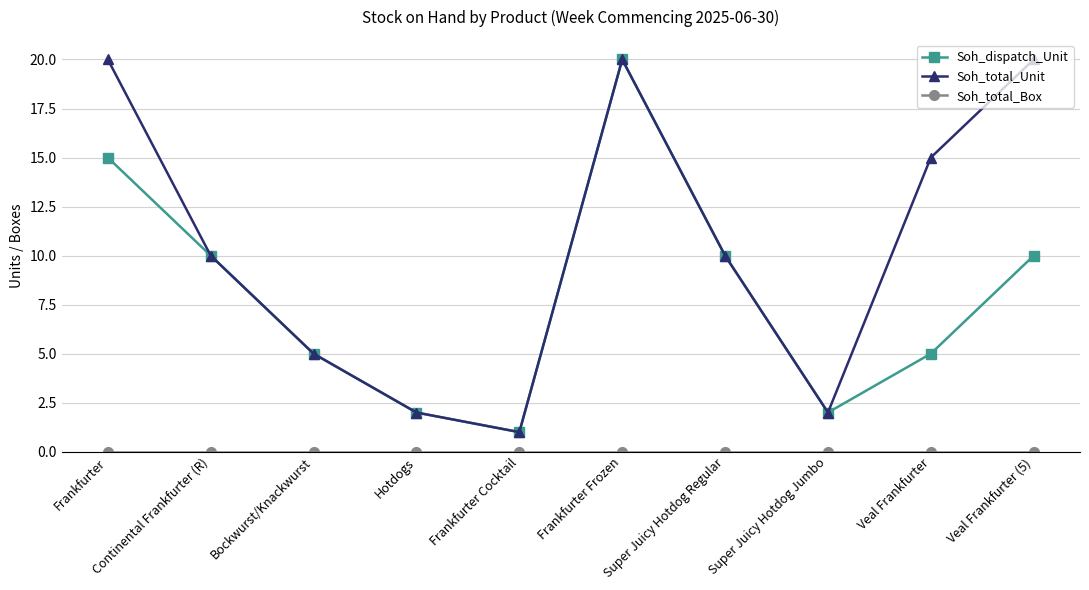

Is this an area chart (filled region under the line)?

No